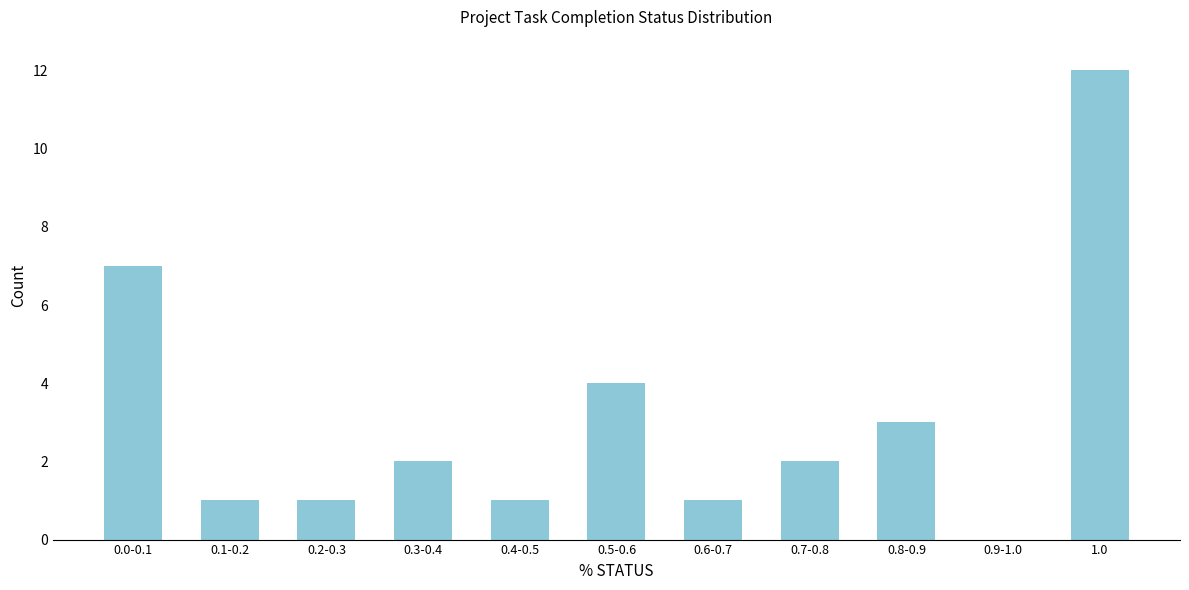

Reading right to left, extract all data points from this chart.

1.0=12	0.9-1.0=0	0.8-0.9=3	0.7-0.8=2	0.6-0.7=1	0.5-0.6=4	0.4-0.5=1	0.3-0.4=2	0.2-0.3=1	0.1-0.2=1	0.0-0.1=7